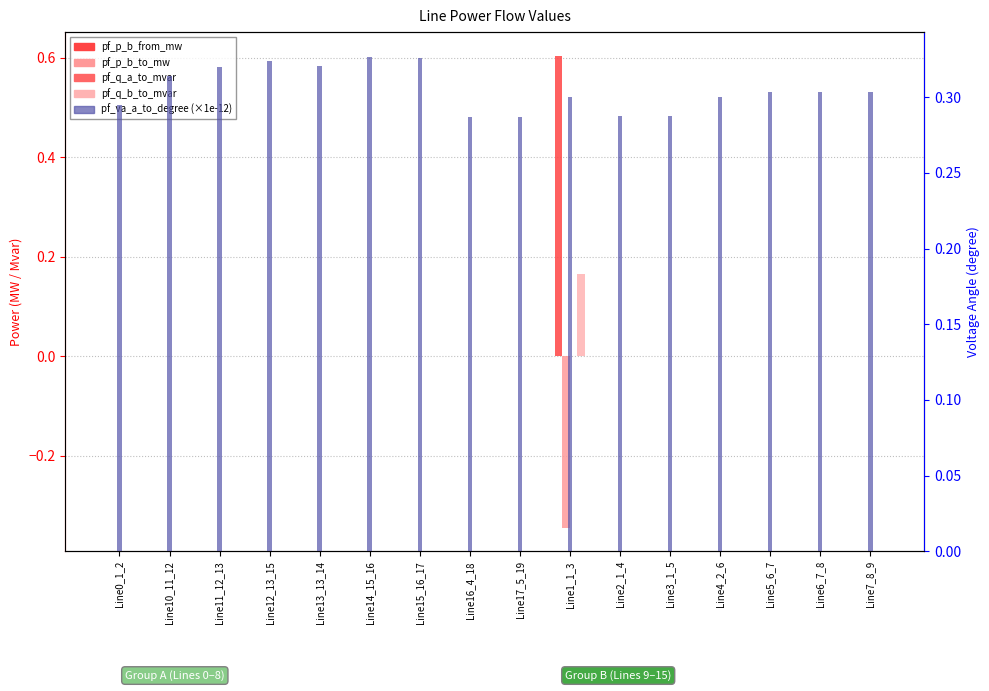

What is the value of the pf_va_a_to_degree (×1e-12) bar at the 6th from the left?

0.3